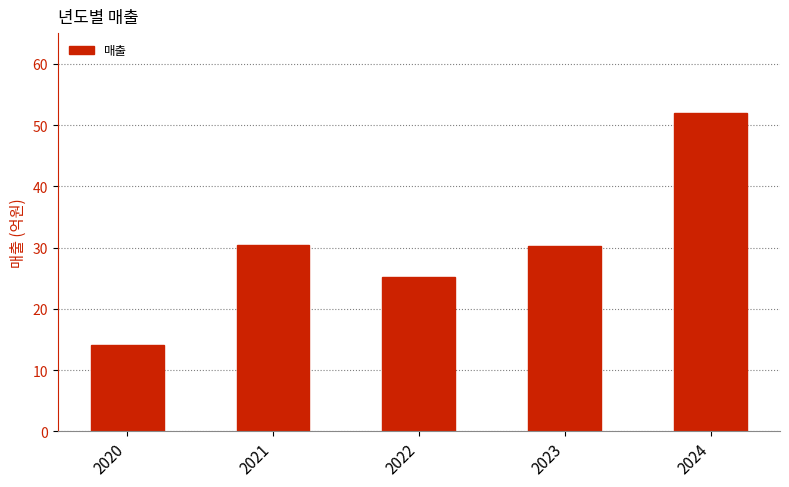

What is the greatest value displayed?

52.0